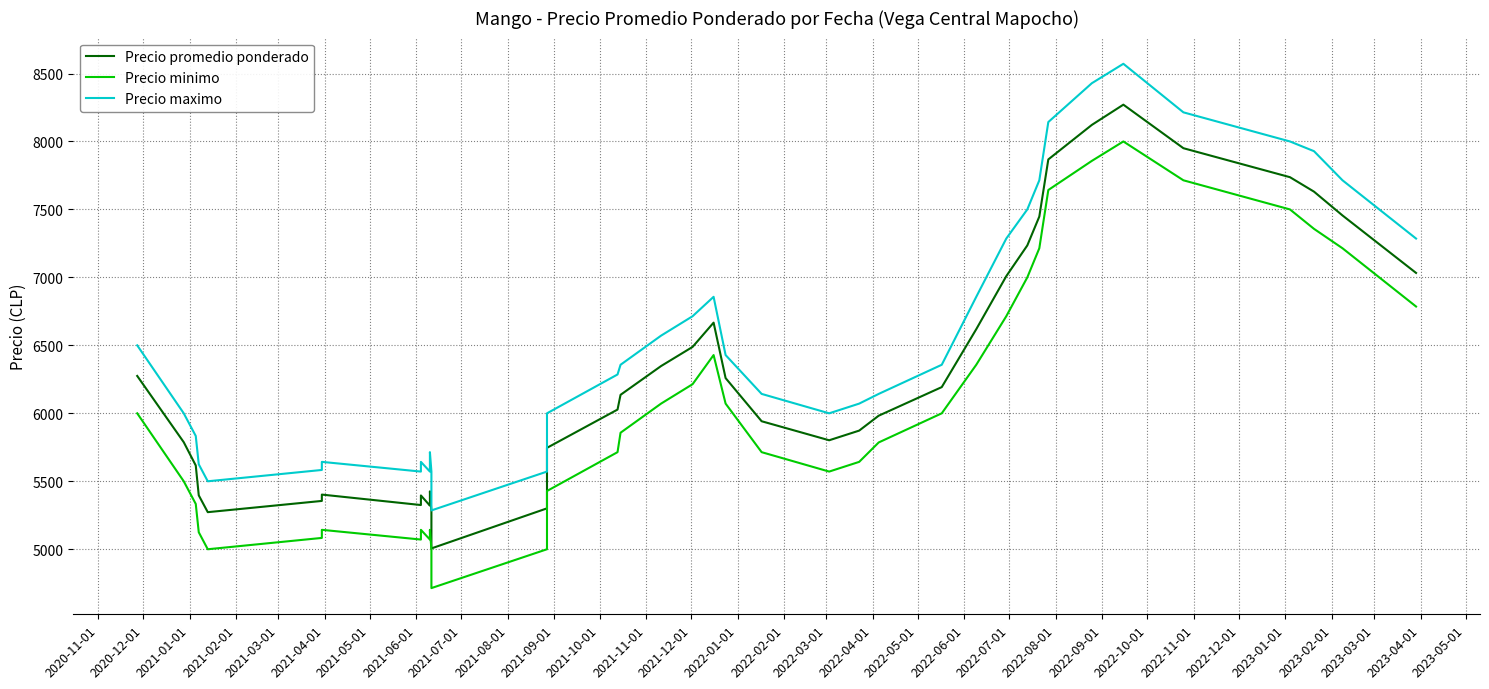

Rank the series by their average value, from lowest to highest.

Precio minimo, Precio promedio ponderado, Precio maximo